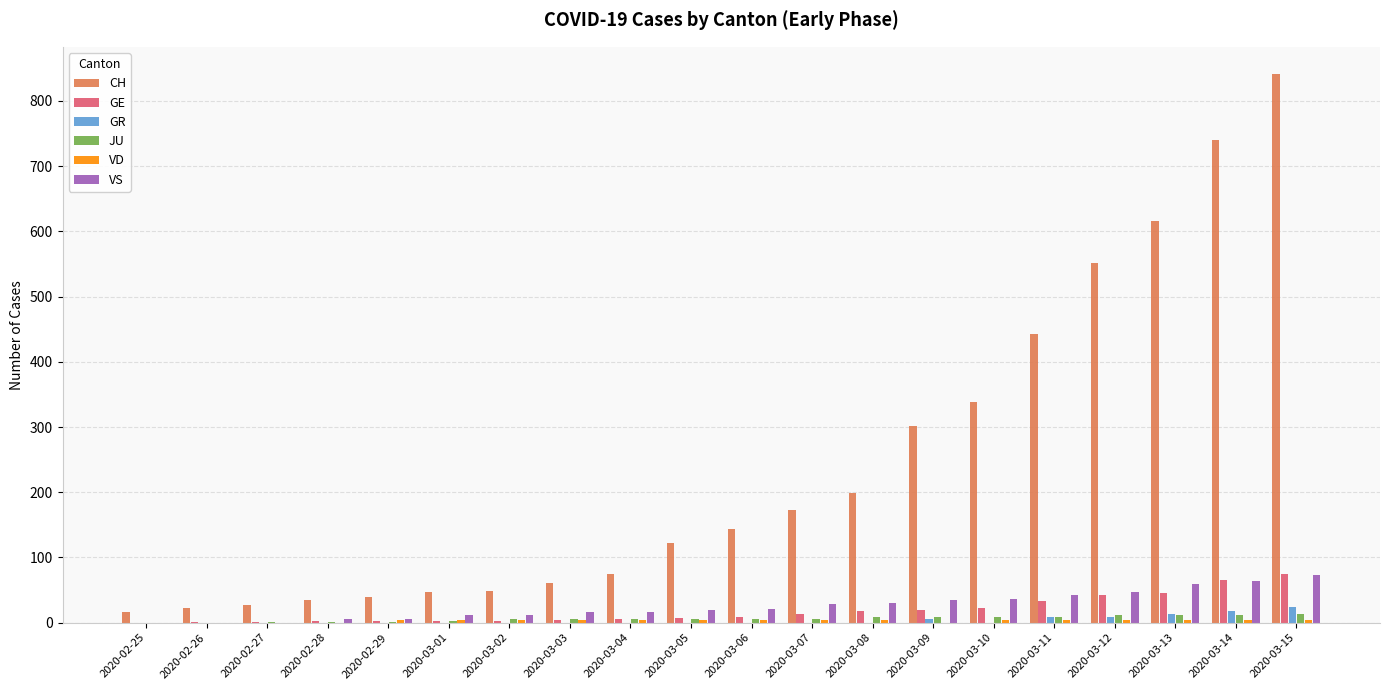

What is the total value across all series at 2020-03-14?

904